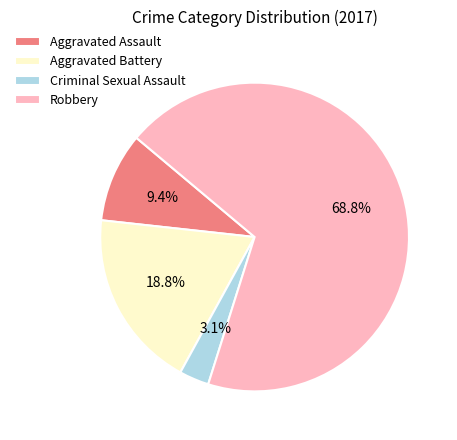

Is it true that Robbery is 62% of the pie?

False